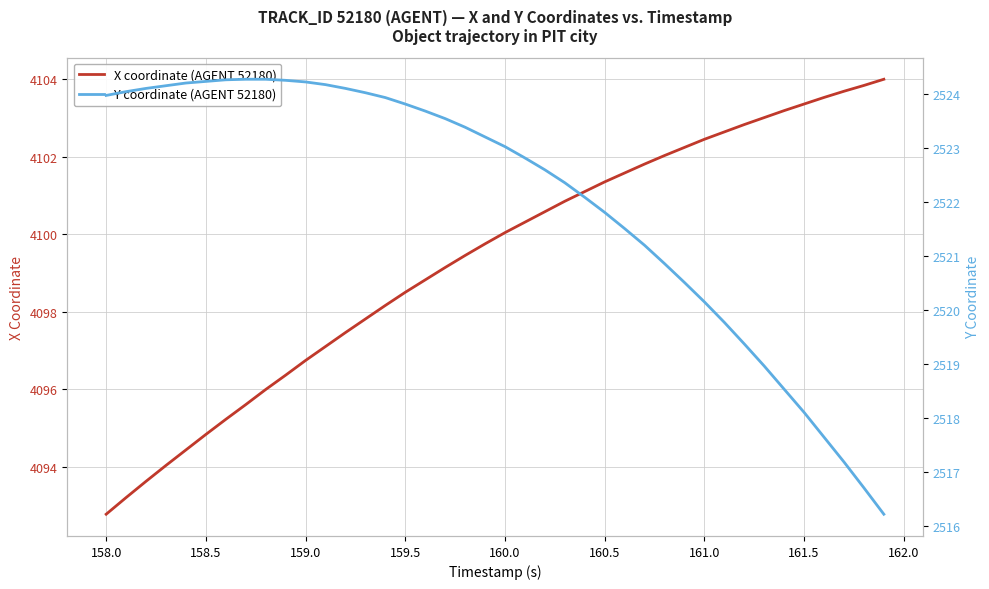

Which category has the lowest value in the X coordinate (AGENT 52180) series?

158.0